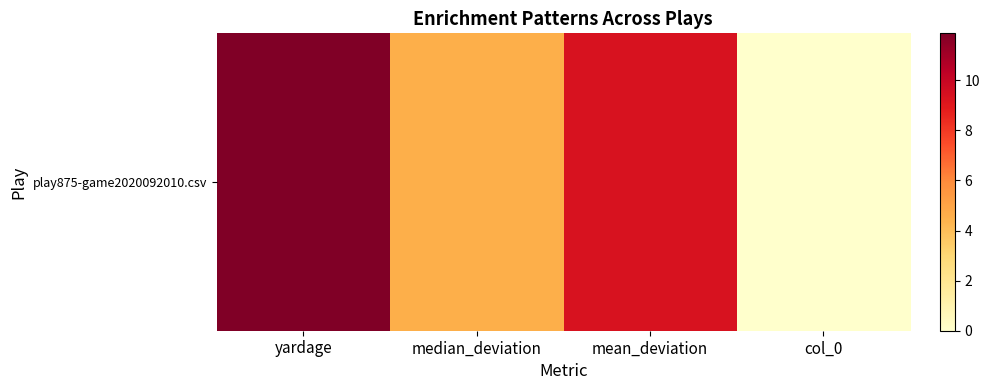

List the labels in order of value, smallest first.

col_0, median_deviation, mean_deviation, yardage